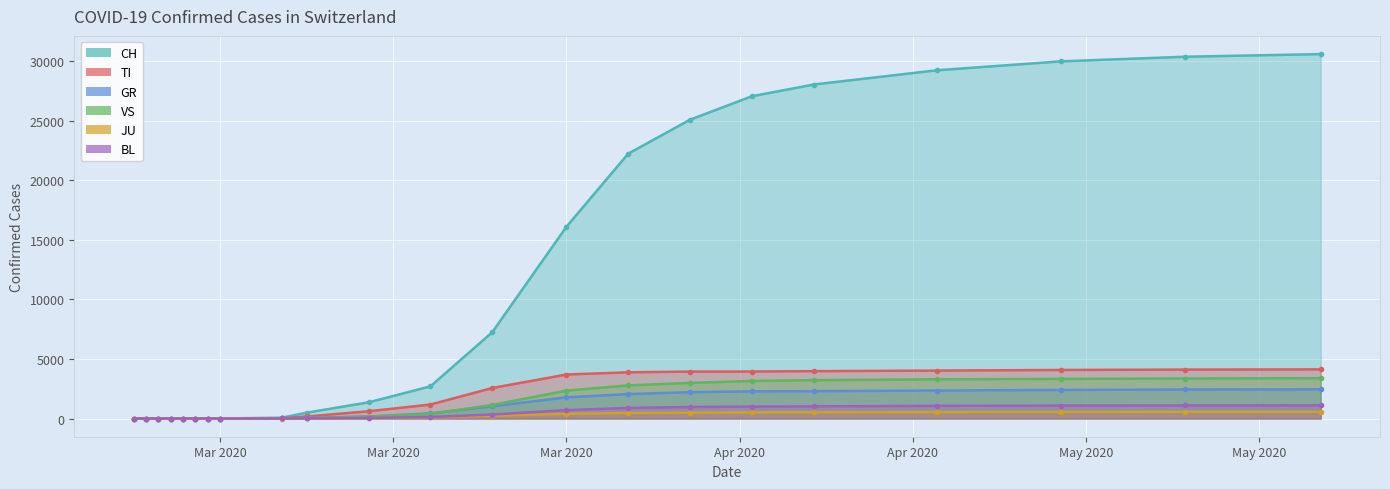

How many series are shown in this chart?

6